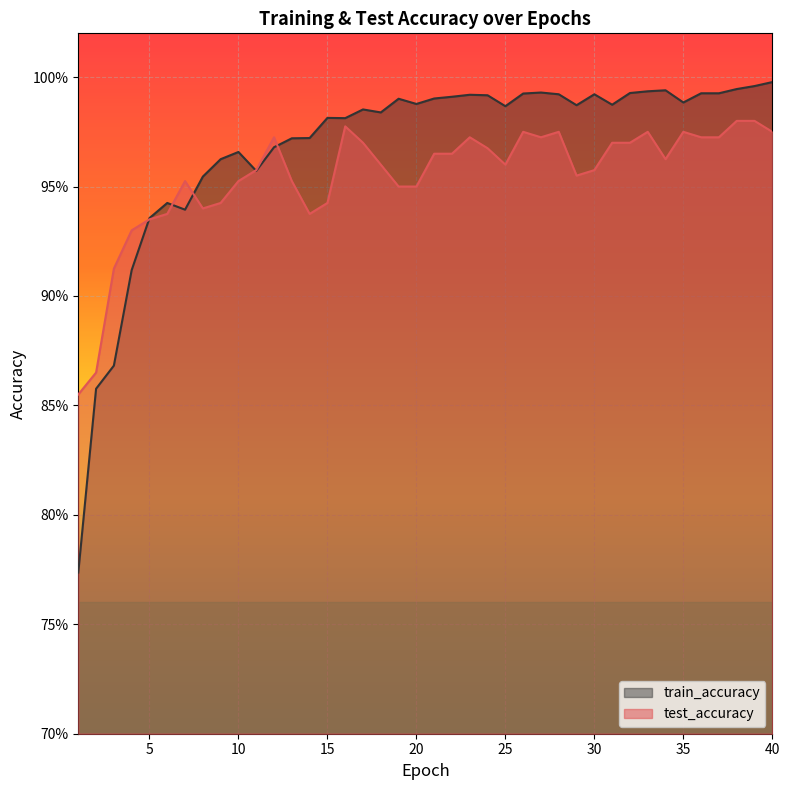

How many test_accuracy values are between 0 and 1?

40